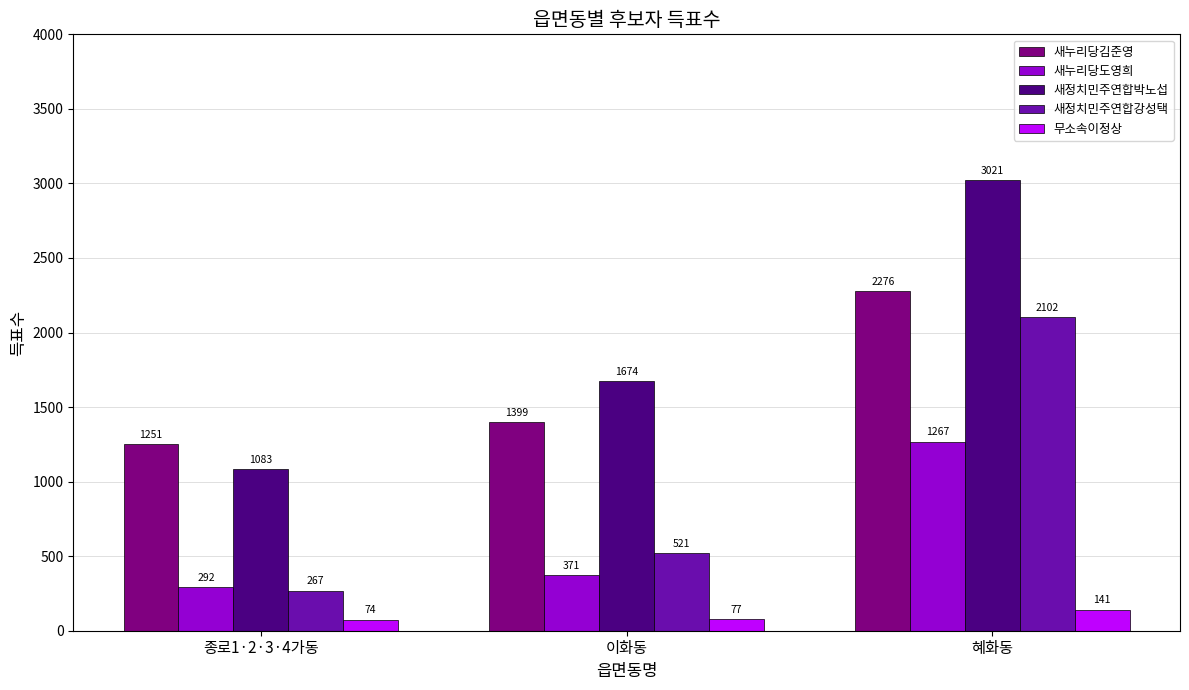

What is the approximate value of 무소속이정상 at 이화동, to the nearest 10?

80